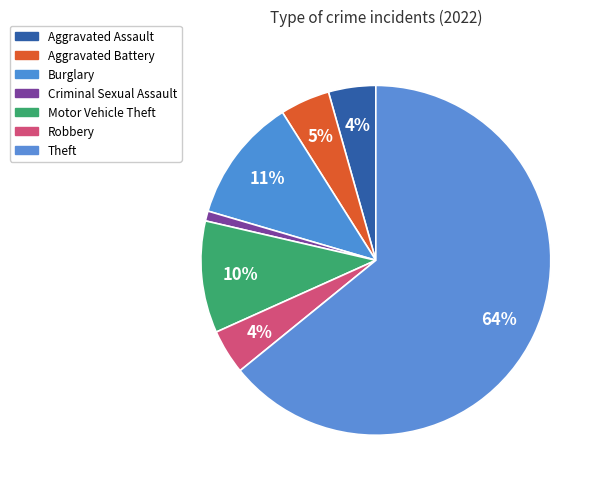

Is Theft the majority of the pie?

Yes